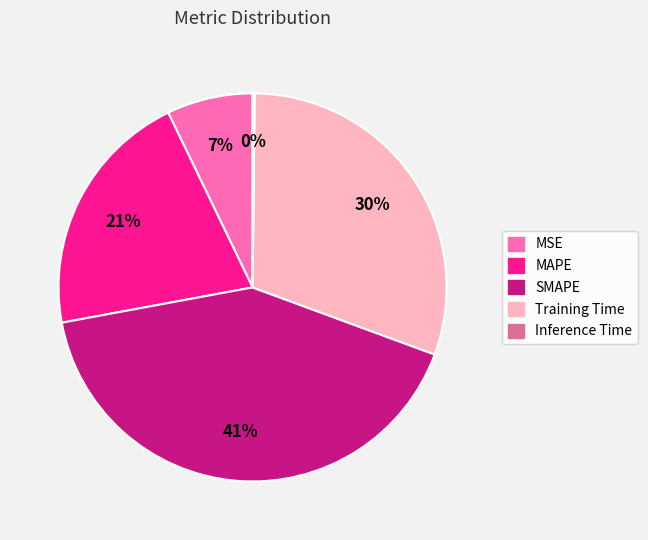

Does MAPE represent more than half of the total?

No